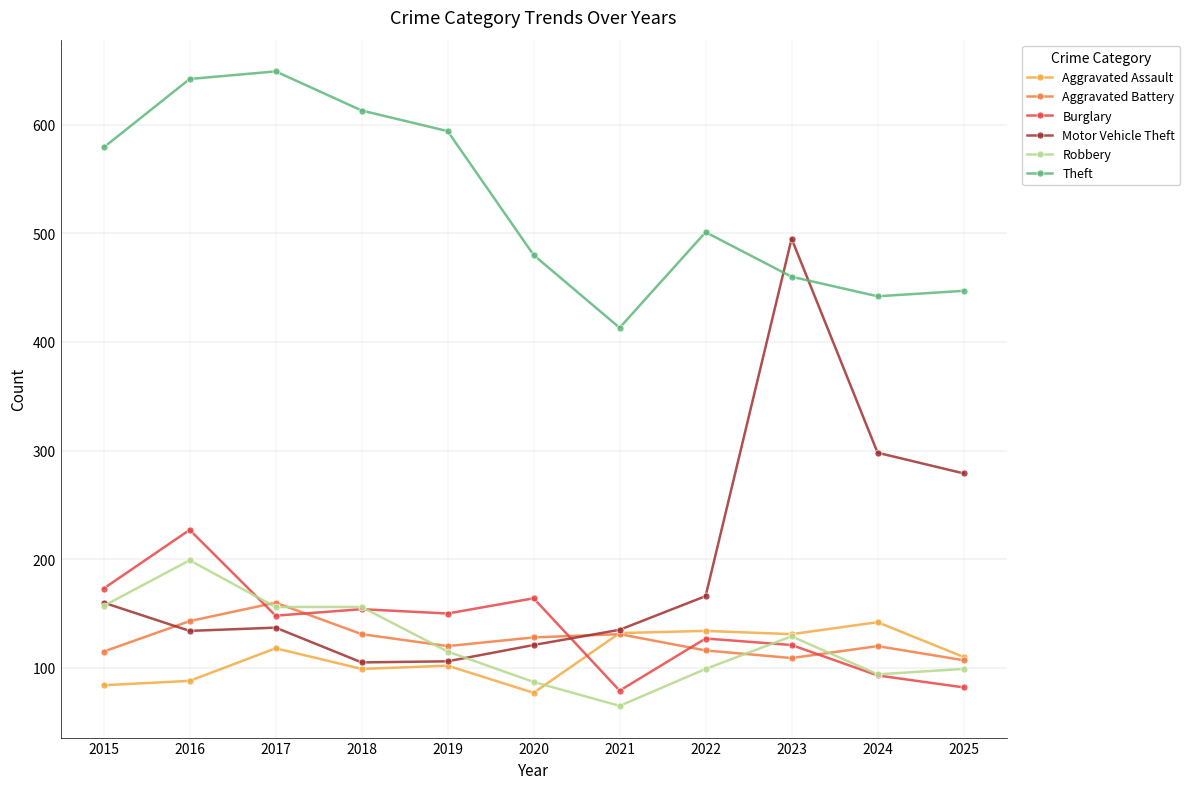

What is the minimum value for Aggravated Battery?

107